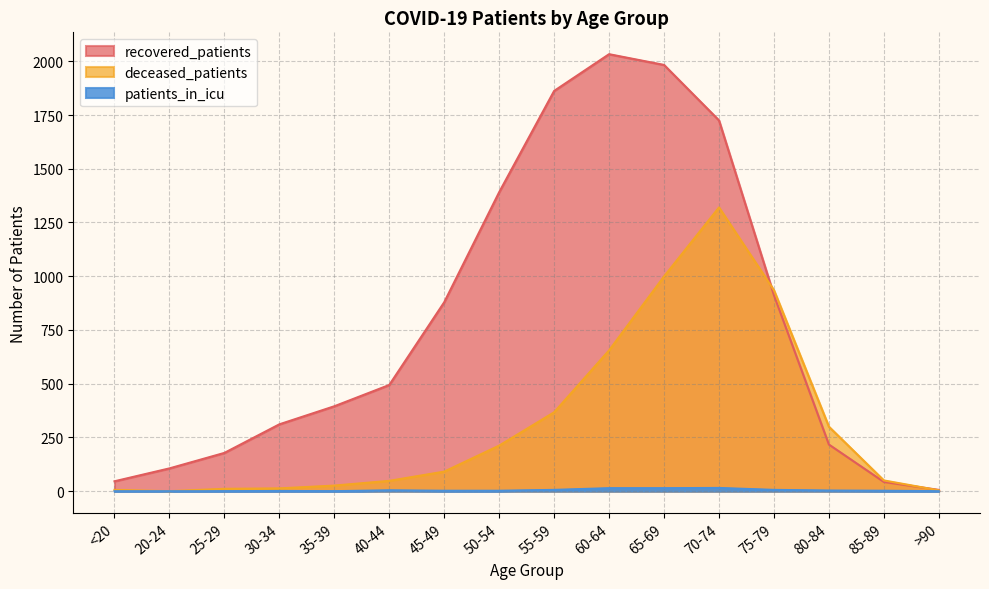

Reading left to right, list all the values displayed in this chart.

recovered_patients: <20=46	20-24=106	25-29=178	30-34=311	35-39=395	40-44=494	45-49=879	50-54=1391	55-59=1862	60-64=2033	65-69=1983	70-74=1725	75-79=912	80-84=217	85-89=43	>90=6
deceased_patients: <20=6	20-24=0	25-29=11	30-34=13	35-39=26	40-44=48	45-49=91	50-54=212	55-59=367	60-64=655	65-69=999	70-74=1320	75-79=935	80-84=300	85-89=50	>90=4
patients_in_icu: <20=0	20-24=0	25-29=0	30-34=1	35-39=0	40-44=4	45-49=2	50-54=2	55-59=6	60-64=14	65-69=14	70-74=15	75-79=6	80-84=3	85-89=2	>90=0